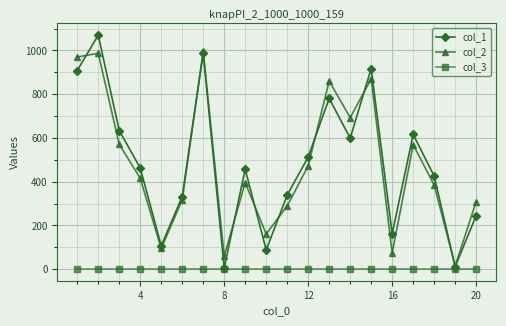

Does the chart display data point markers on the line(s)?

Yes